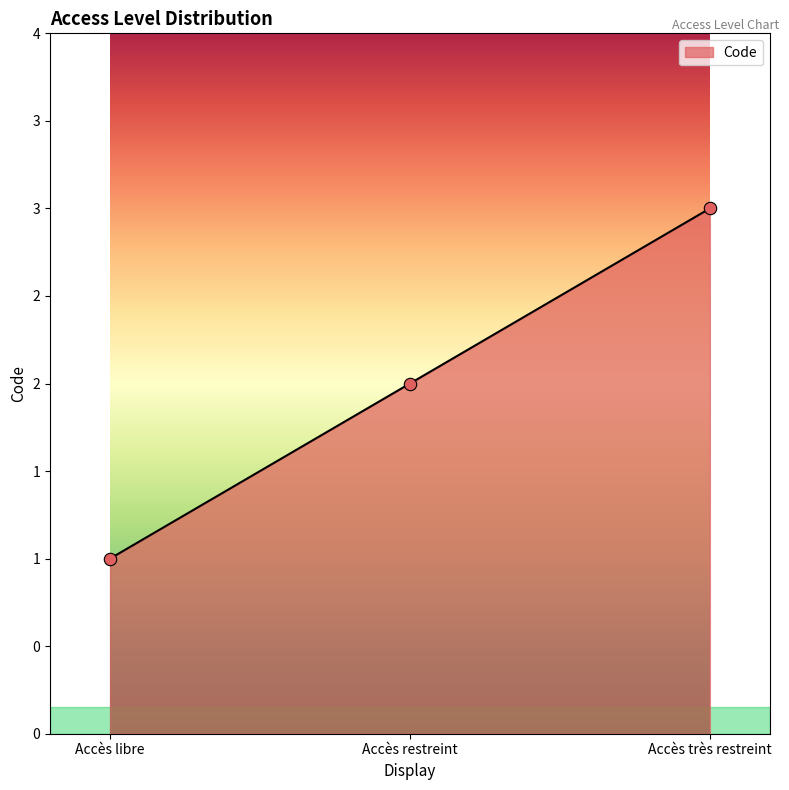

Between Accès libre and Accès très restreint, which is larger?

Accès très restreint